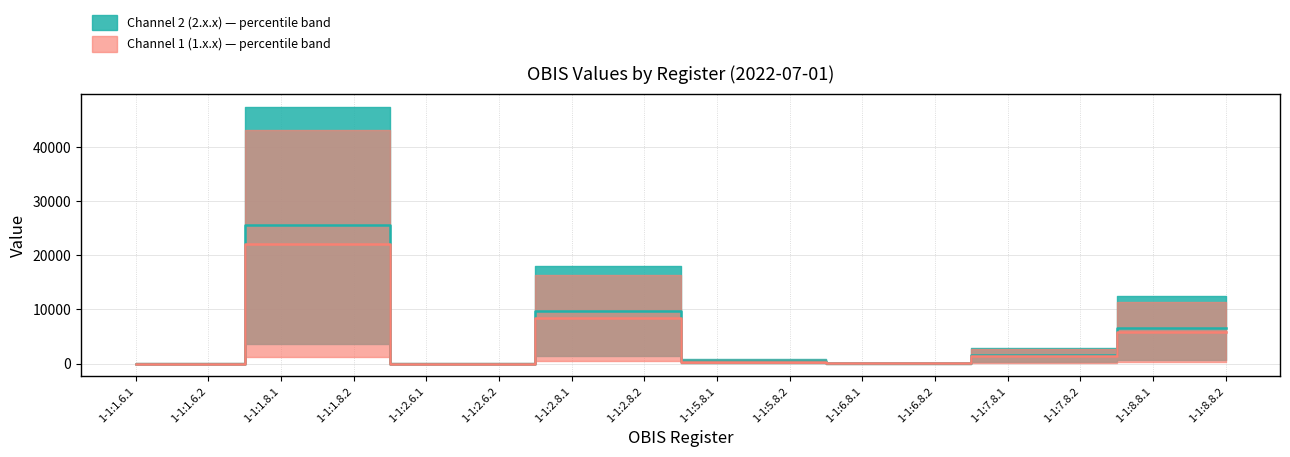

Which category has the lowest value across all series?

1-1:1.6.2